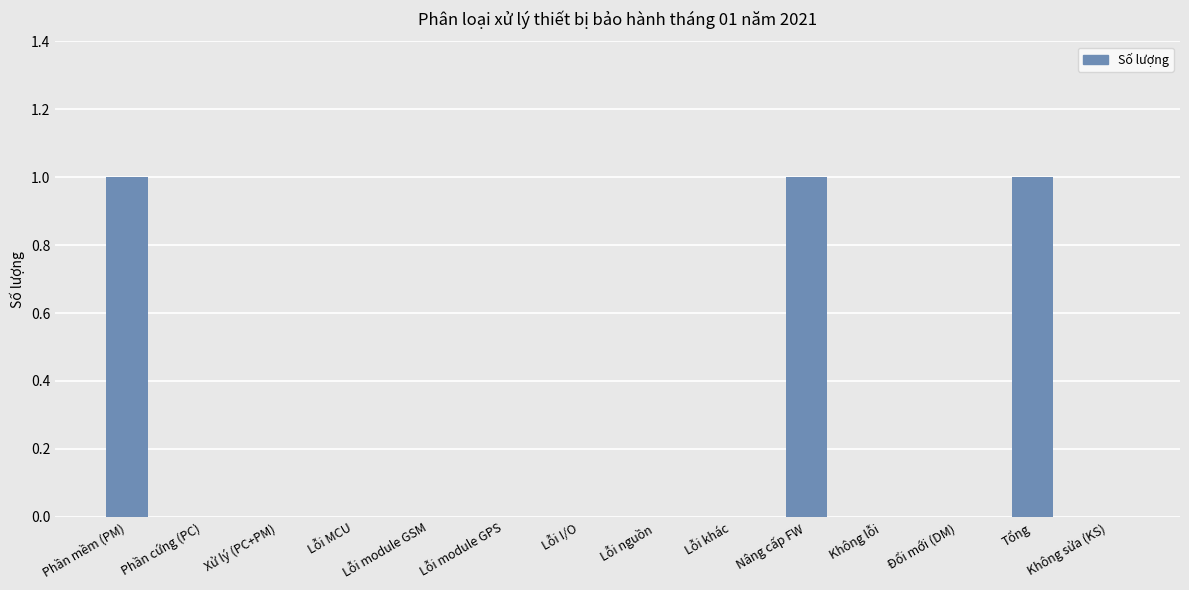

Between Tổng and Lỗi module GSM, which is larger?

Tổng